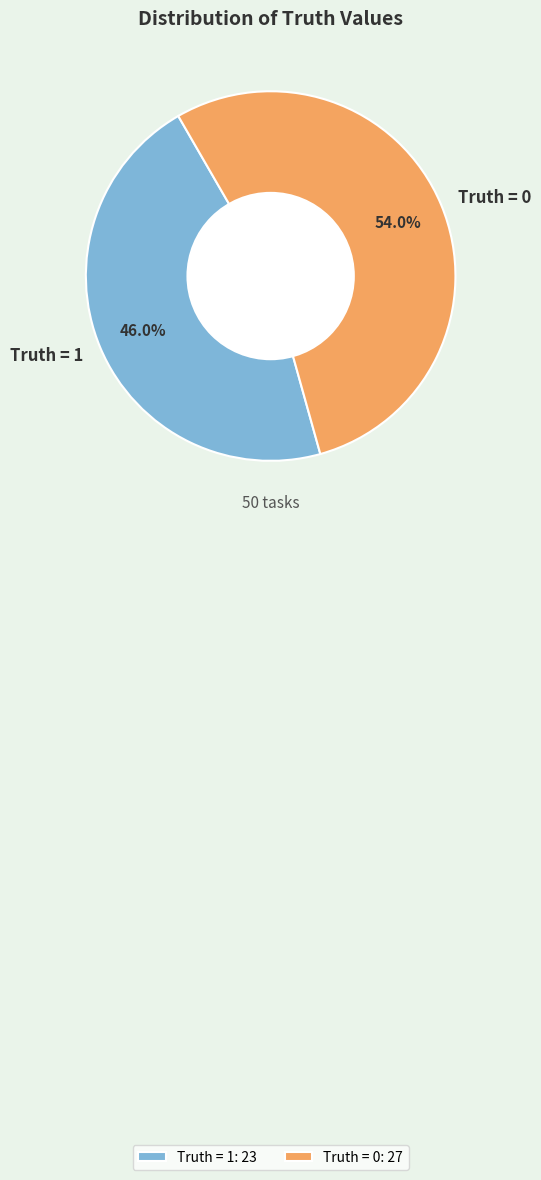

Which slice represents more than half of the pie?

Truth = 0